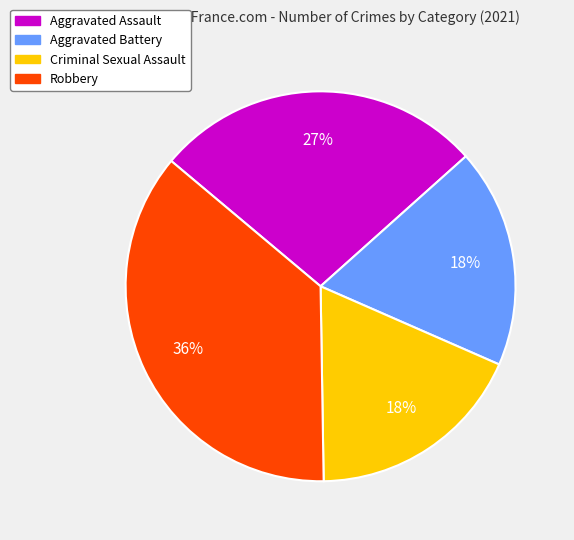

To the nearest percent, what is the average slice percentage?

25%